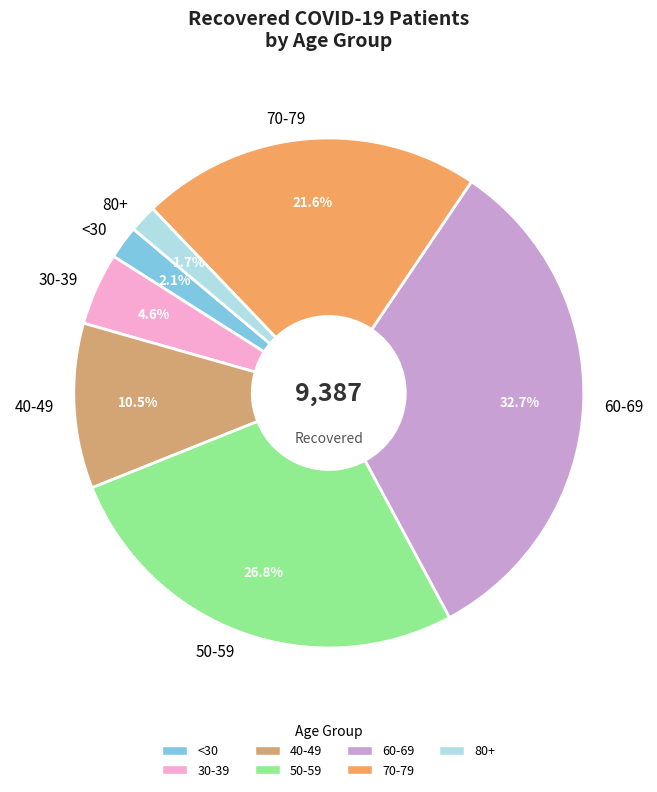

To the nearest percent, what is the difference between the largest and smallest slice percentages?

31%